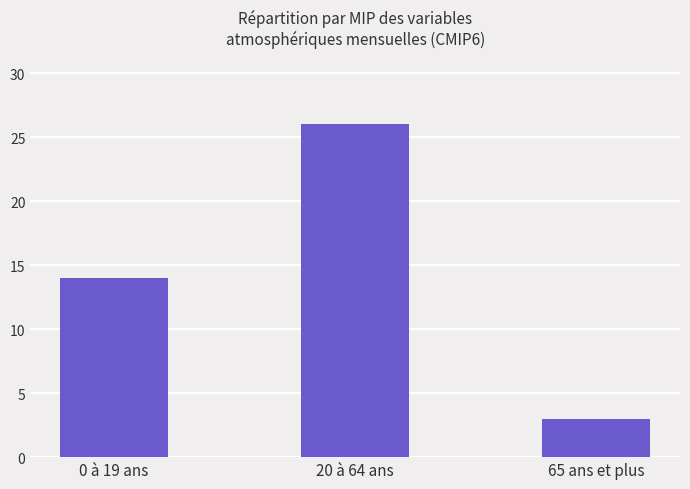

What is the difference between the maximum and second lowest values?

12